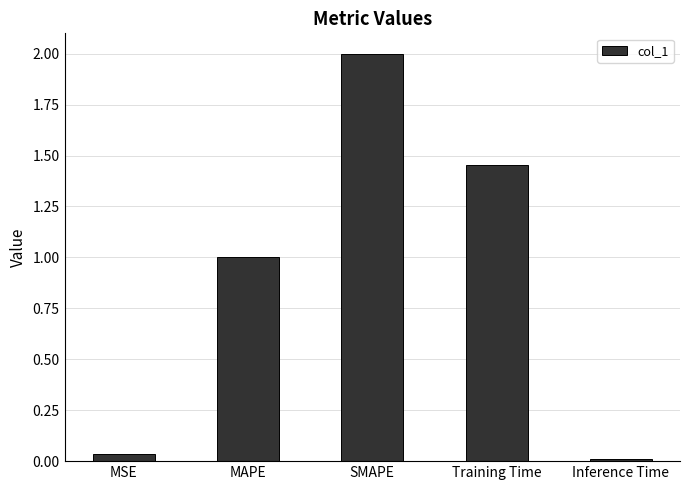

Is it true that the value at SMAPE is 2.0?

True